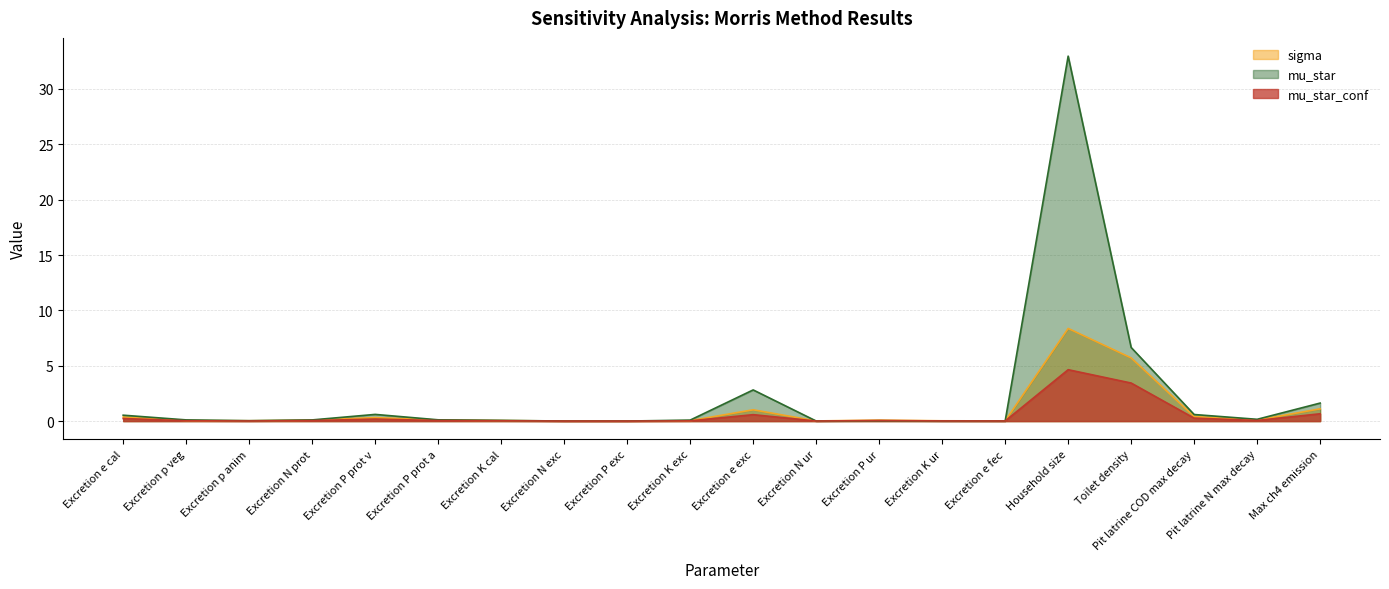

Is it true that mu_star equals 0.0 at Excretion P exc?

False